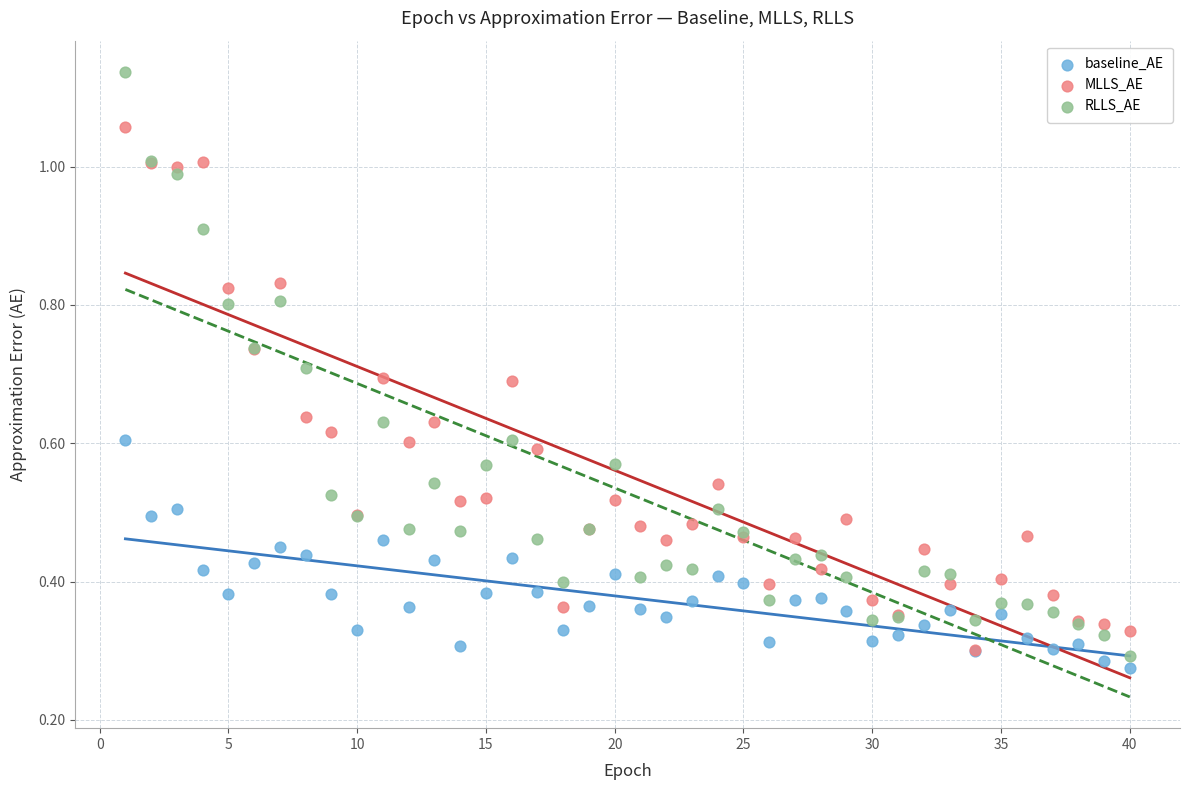

Which series reaches the maximum Y coordinate?

RLLS_AE